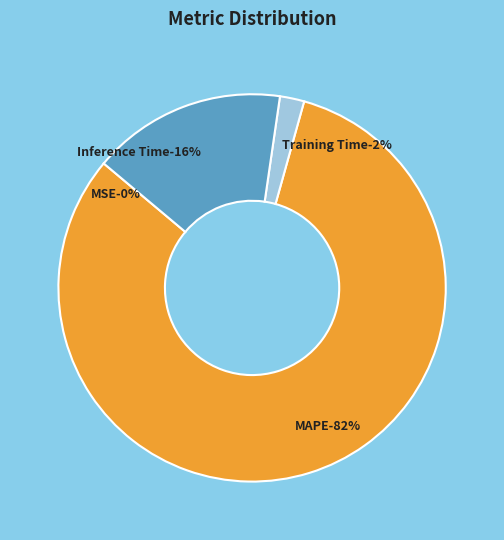

To the nearest percent, what portion does Inference Time represent?

16%